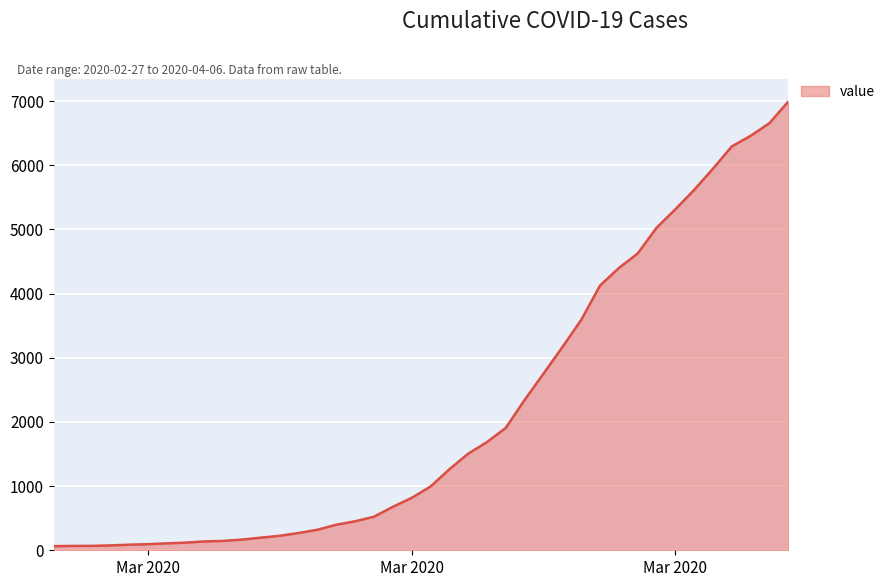

What is the greatest value displayed?

6995